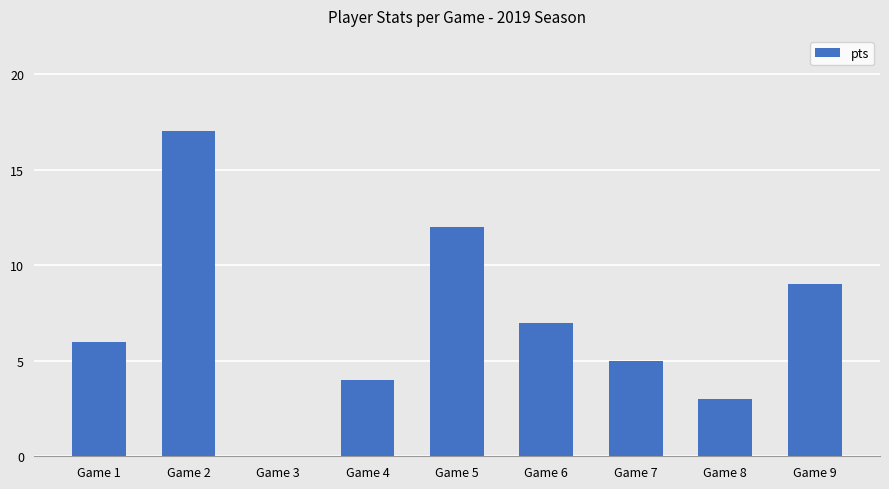

The chart shows a value of 3 at Game 8. True or false?

True